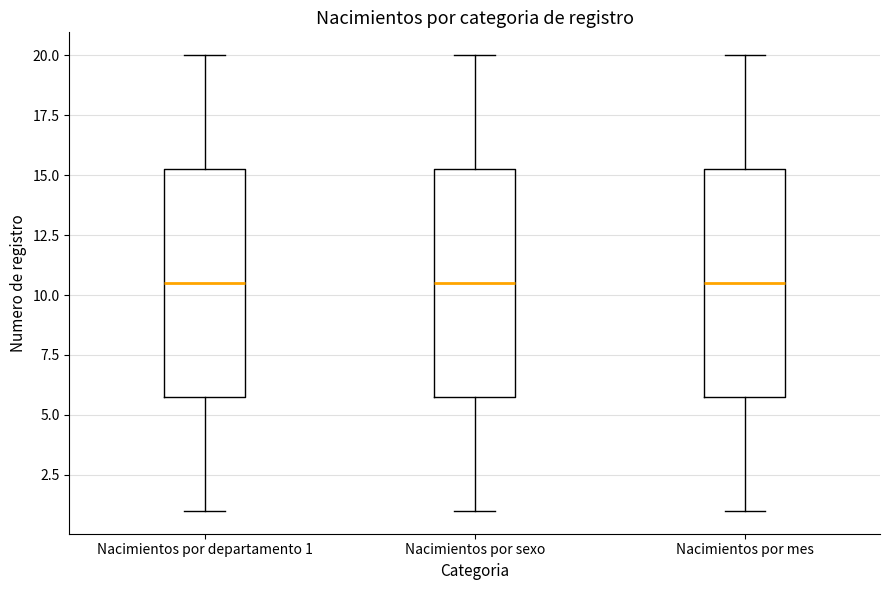

Reading left to right, read every box against the y-axis: the position of its median line, the range the box covers, and the ends of its whiskers. The values are not printed on the chart, so give them approximately, as read against the axis.

Nacimientos por departamento 1: median 10.5, box 6.0 to 15.5, whiskers 1.0 to 20.0
Nacimientos por sexo: median 10.5, box 6.0 to 15.5, whiskers 1.0 to 20.0
Nacimientos por mes: median 10.5, box 6.0 to 15.5, whiskers 1.0 to 20.0